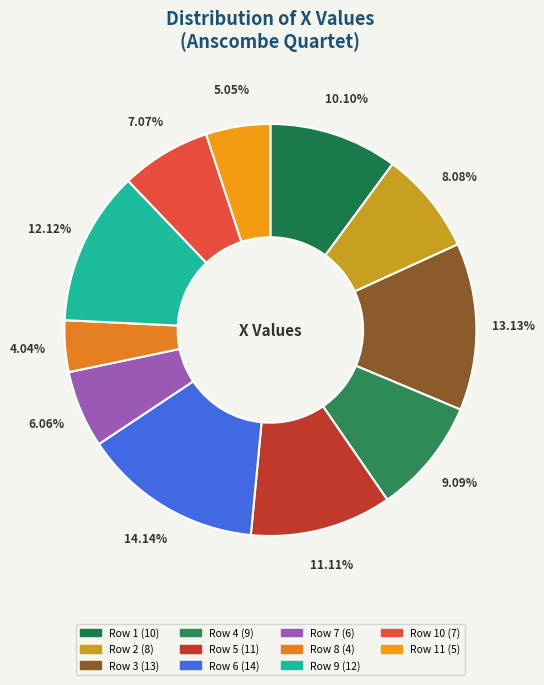

Rank the categories by value from lowest to highest.

Row 8 (4), Row 11 (5), Row 7 (6), Row 10 (7), Row 2 (8), Row 4 (9), Row 1 (10), Row 5 (11), Row 9 (12), Row 3 (13), Row 6 (14)